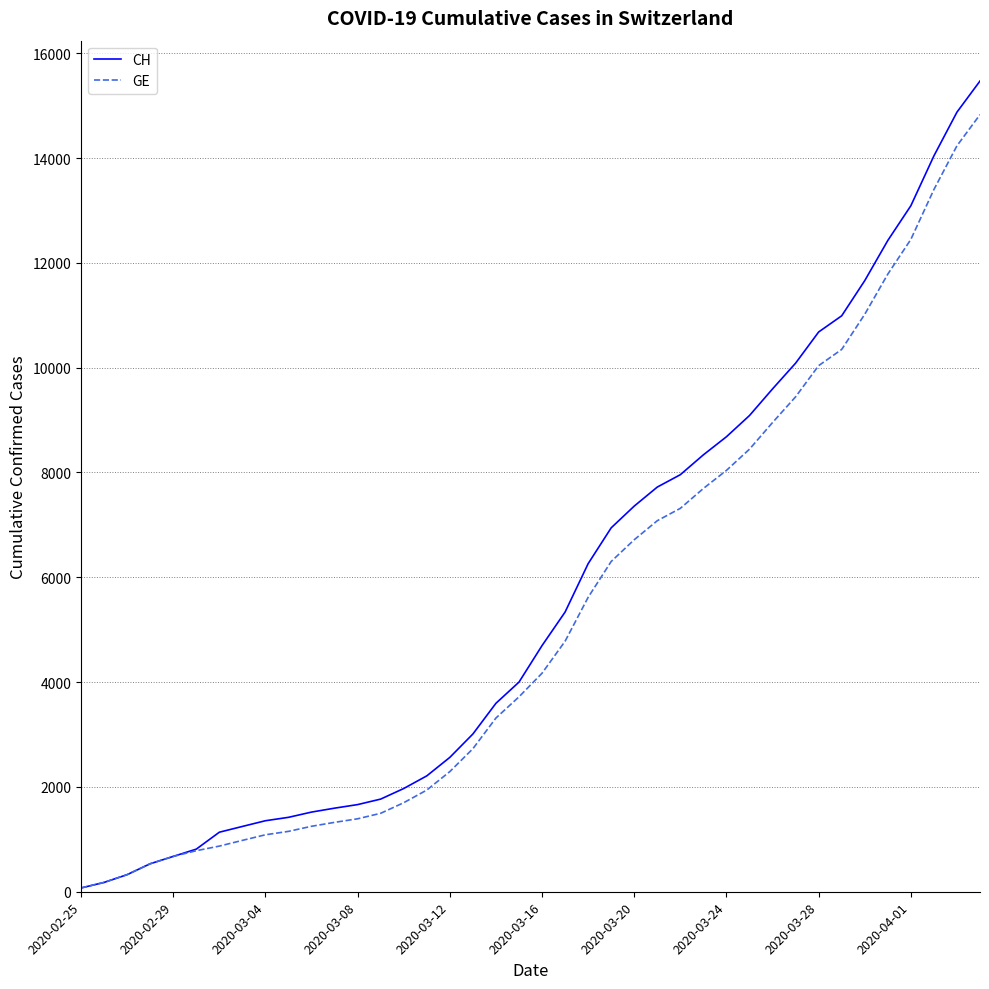

What is the maximum value for GE?

14828